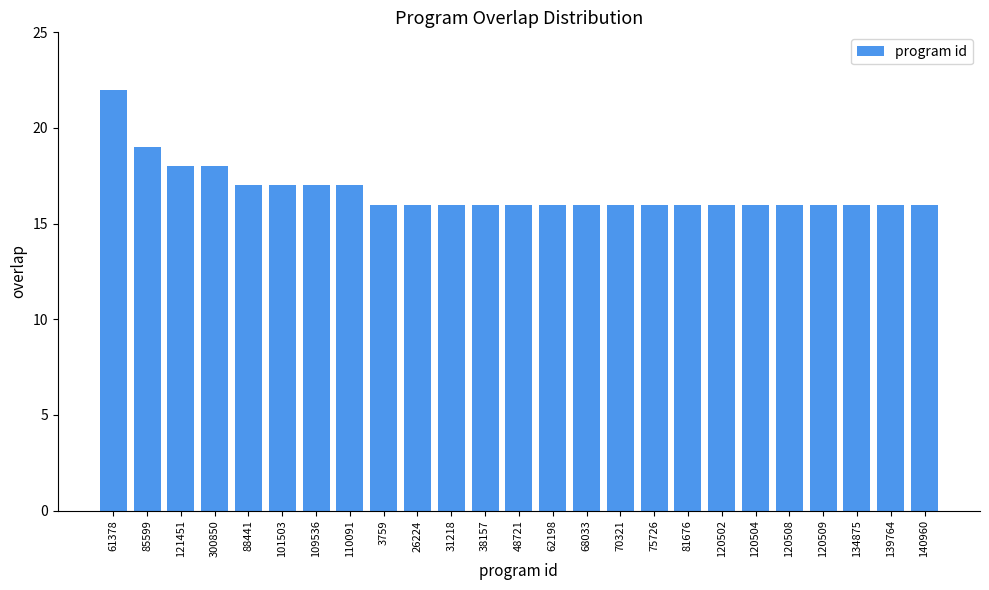

Reading left to right, extract all data points from this chart.

61378=22	85599=19	121451=18	300850=18	88441=17	101503=17	109536=17	110091=17	3759=16	26224=16	31218=16	38157=16	48721=16	62198=16	68033=16	70321=16	75726=16	81676=16	120502=16	120504=16	120508=16	120509=16	134875=16	139764=16	140960=16